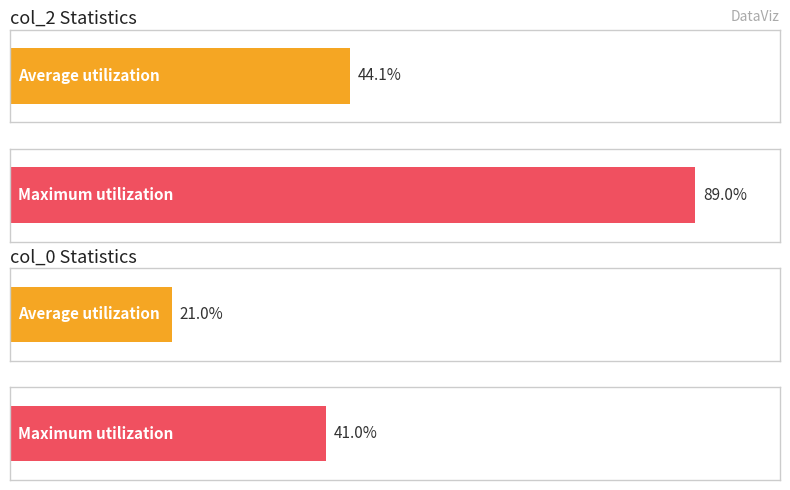

Is it true that col_0 equals 26 at 28?

False